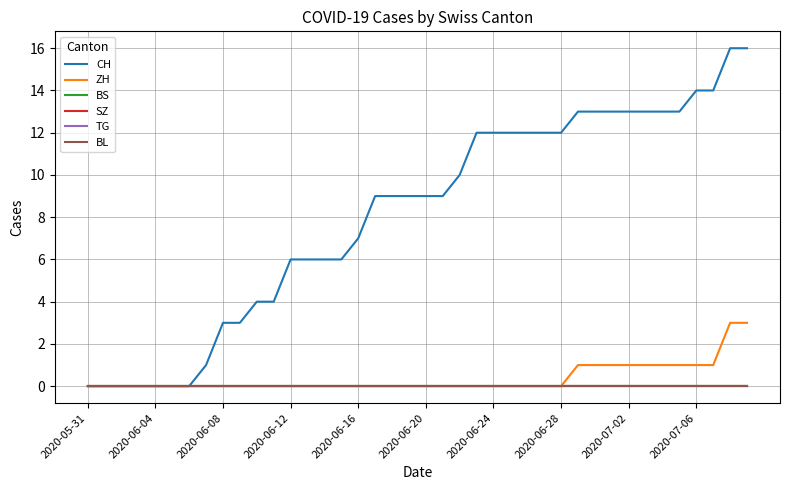

Does the chart have visible grid lines?

Yes